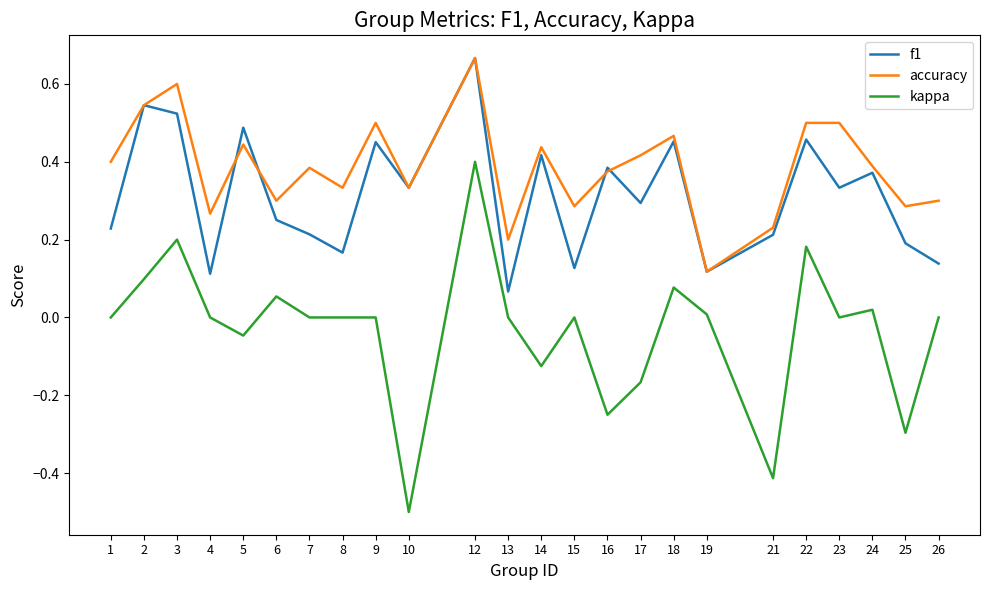

Is the value of kappa at 21 greater than the value of accuracy at 21?

No